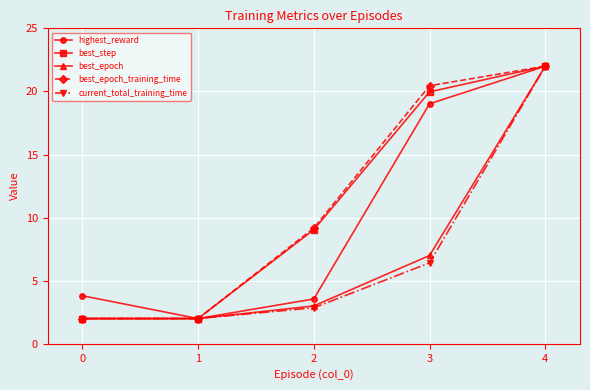

True or false: best_epoch has a value of 3.0 at 2.

True